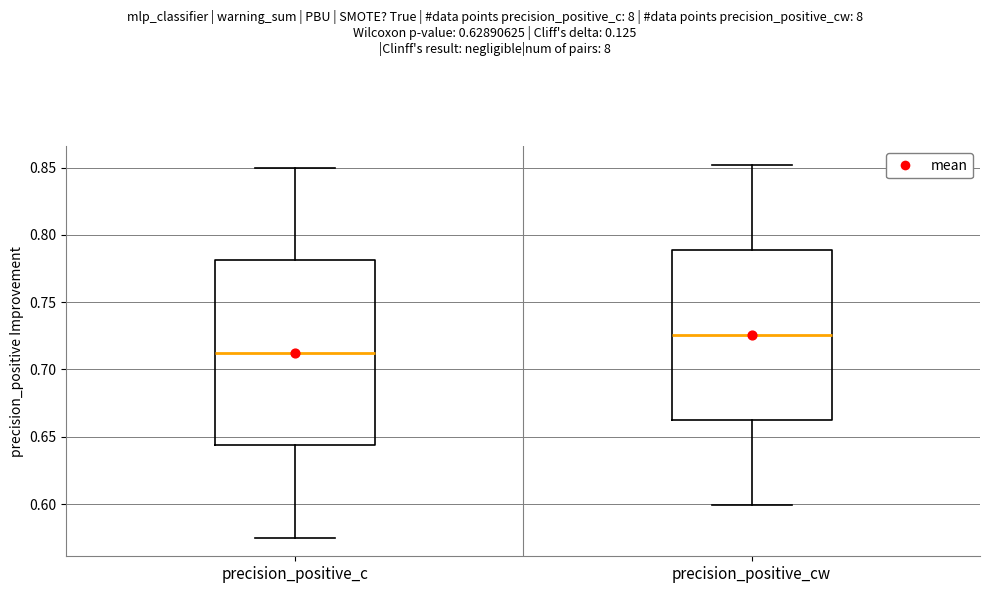

Comparing the boxes themselves (not the whiskers), which one is the tallest?

precision_positive_c